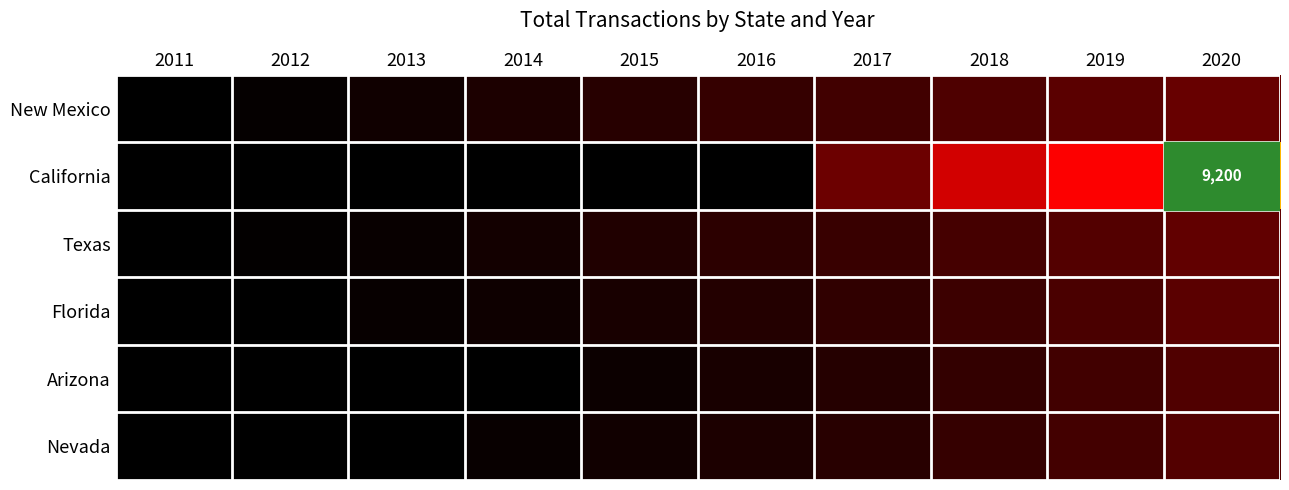

At which label does Nevada reach its minimum?

2011